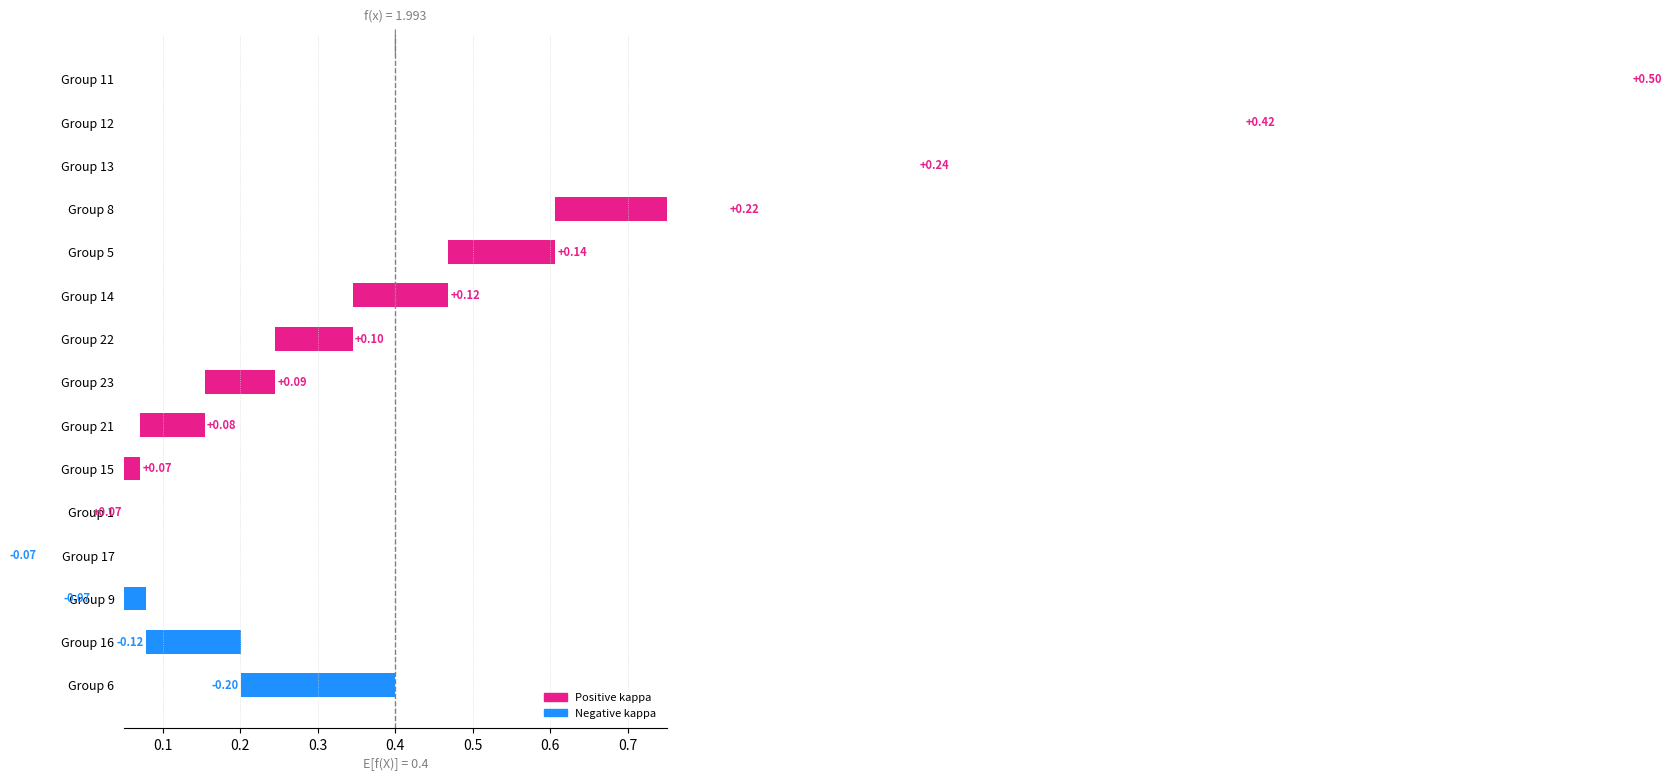

What is the minimum value shown in the chart?

-0.2